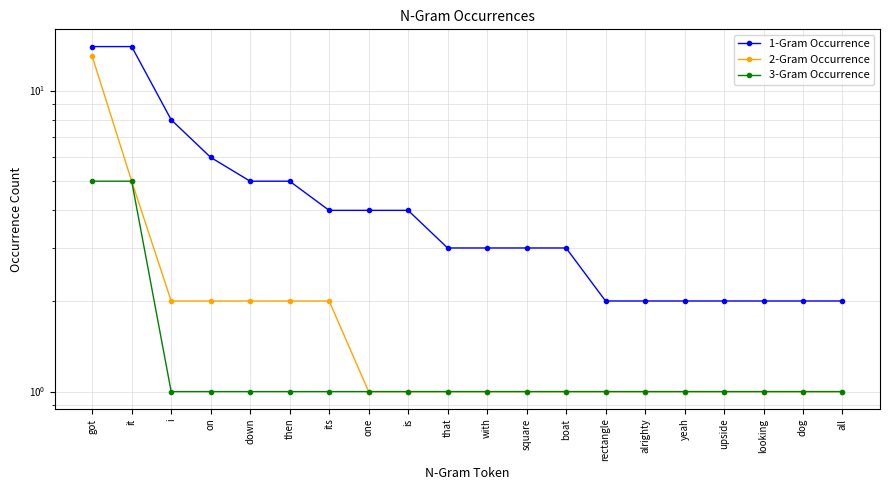

Rank the series at with from highest to lowest value.

1-Gram Occurrence, 2-Gram Occurrence, 3-Gram Occurrence